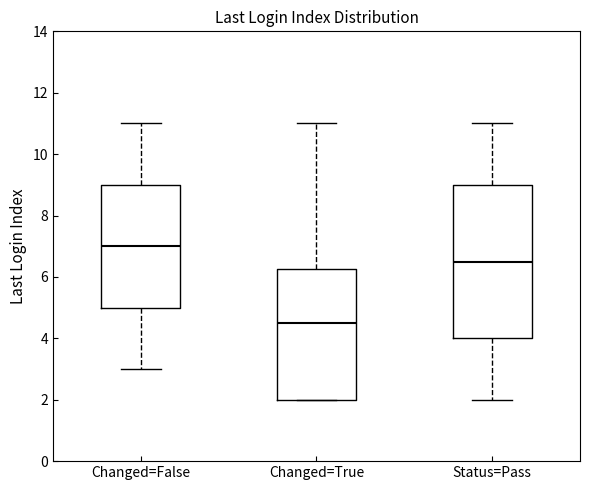

Reading left to right, transcribe this box plot: for each box, give where its median line is, the range the box spans, and where its two whiskers end, as read against the y-axis. The values are not printed on the chart, so give them approximately, as read against the axis.

Changed=False: median 7.0, box 5.0 to 9.0, whiskers 3.0 to 11.0
Changed=True: median 4.6, box 2.0 to 6.2, whiskers 2.0 to 11.0
Status=Pass: median 6.6, box 4.0 to 9.0, whiskers 2.0 to 11.0